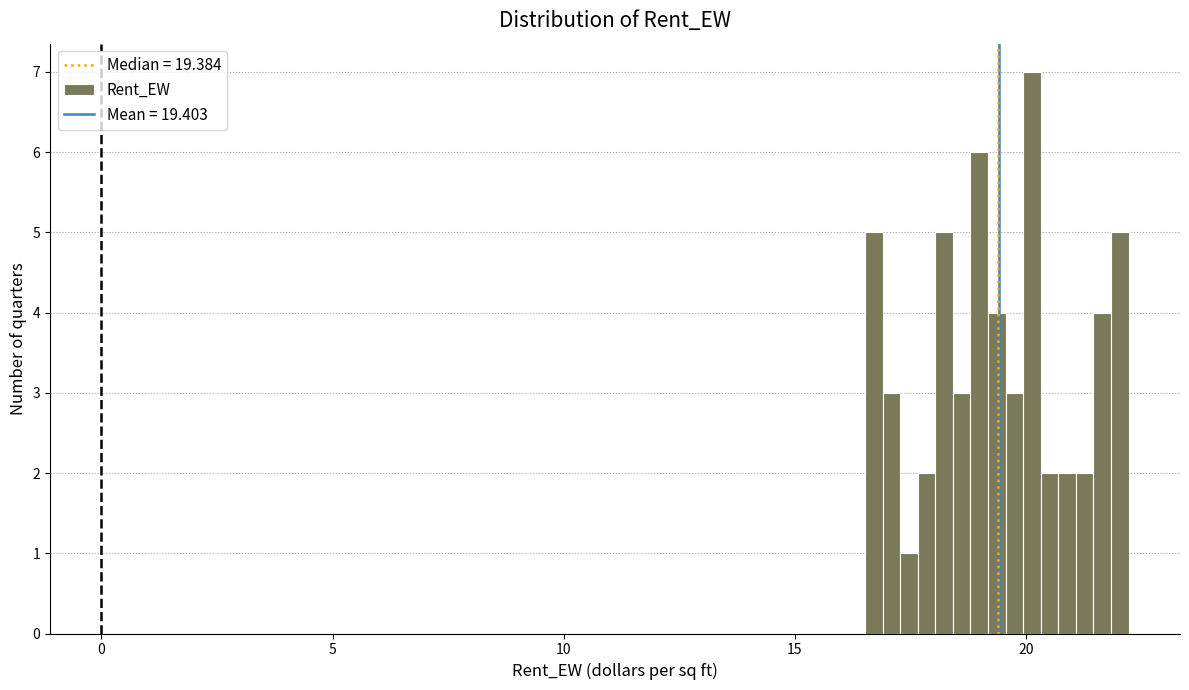

Read against the x-axis, roughly where is the centre of the tallest bar?

20.0